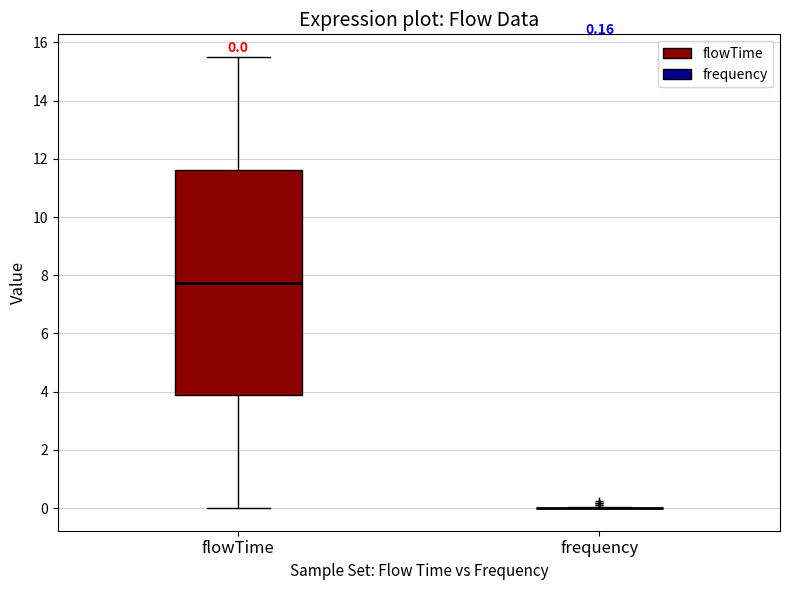

Which box is the tallest, from its lower edge to its upper edge?

flowTime